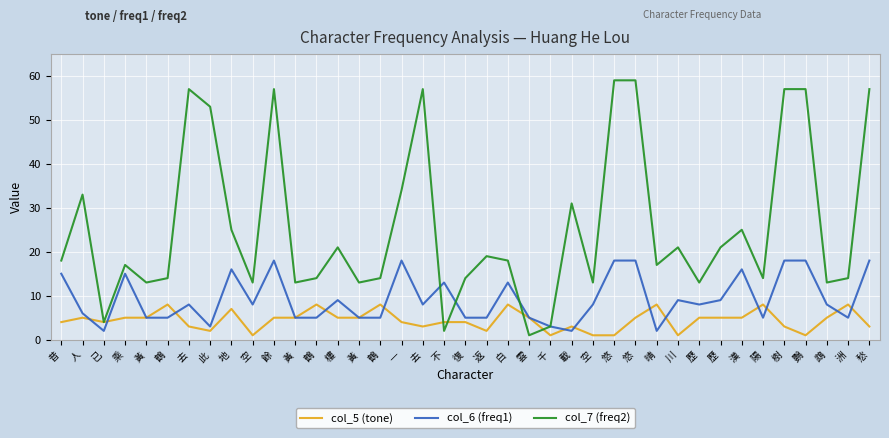

Is this an area chart (filled region under the line)?

No